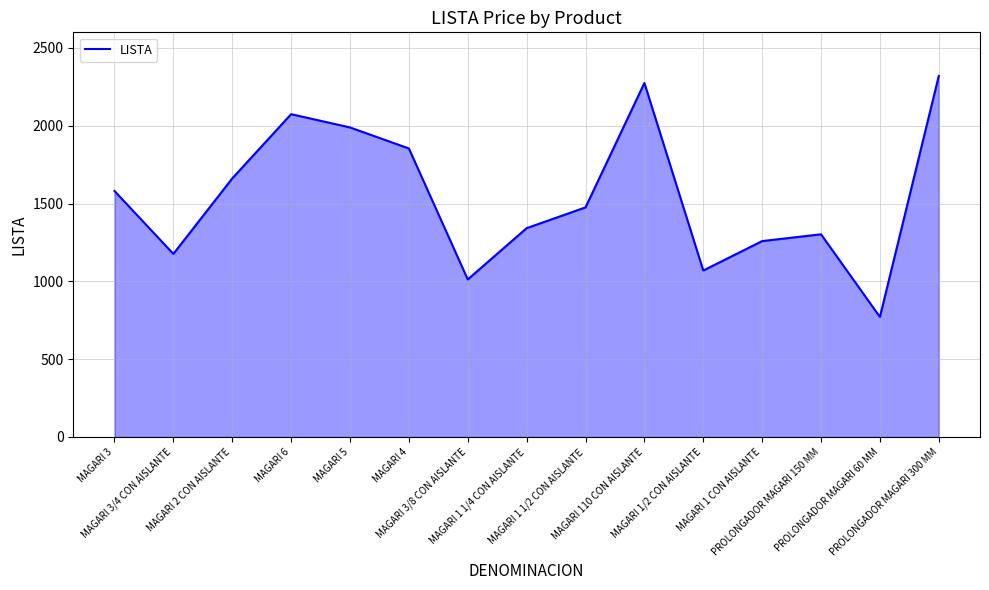

What is the average value?

1544.1